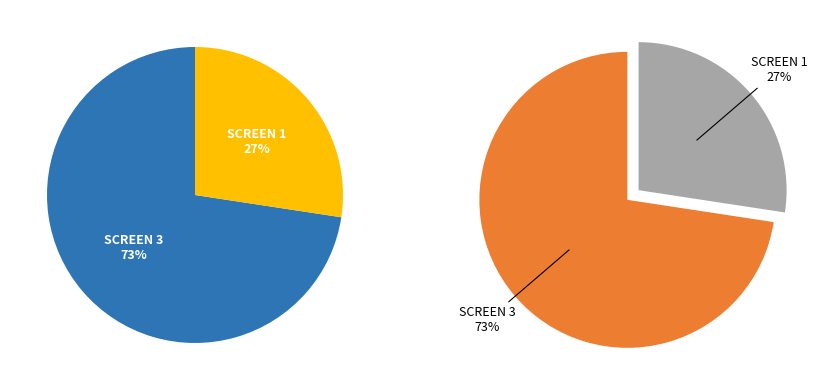

Which category has the smallest portion of the pie?

SCREEN 1